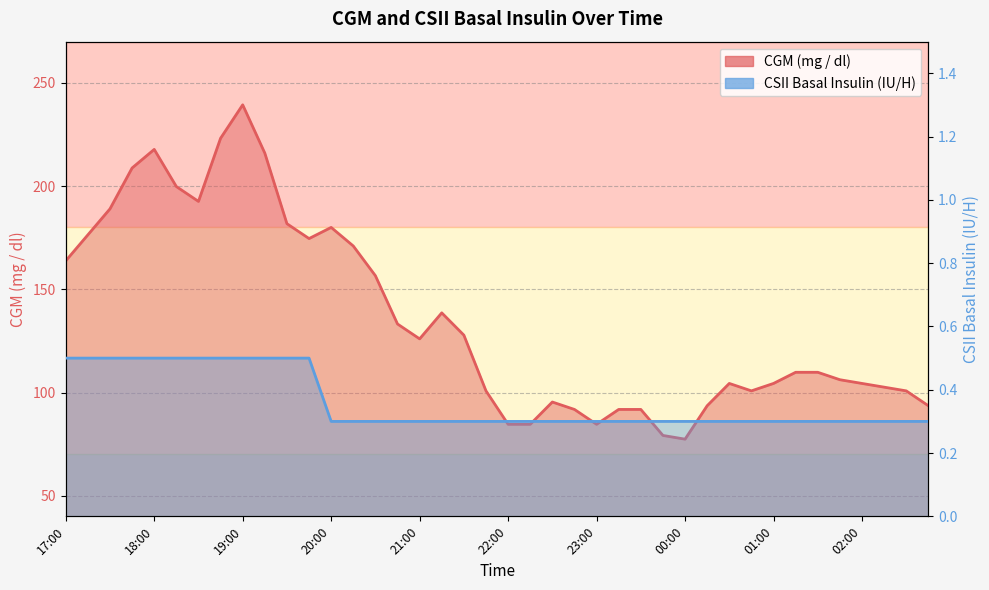

What is the value of the CSII - basal insulin (Novolin R, IU / H) point at the 35th from the left?

0.3